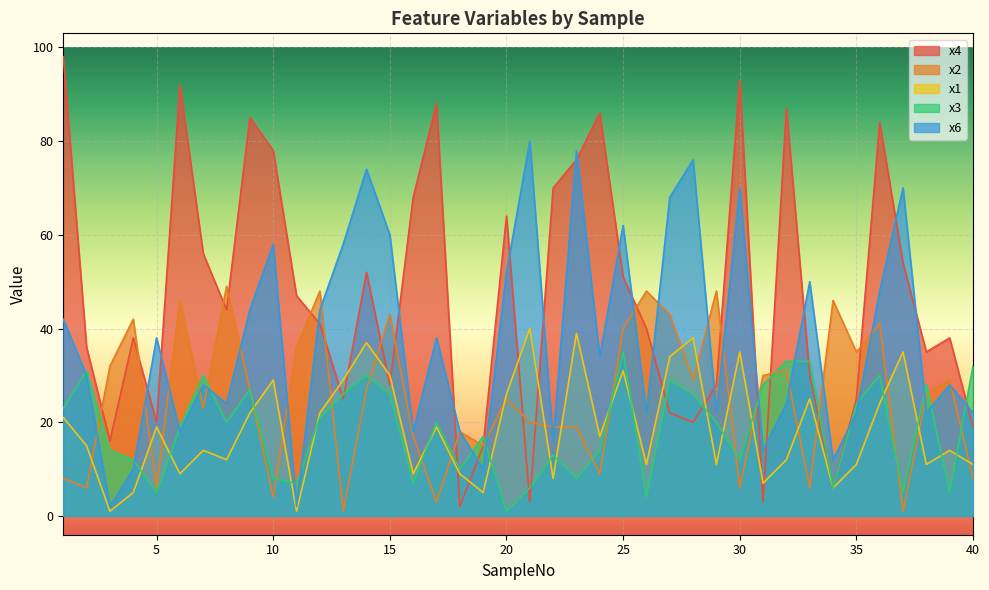

Read the x4 value at 10, to the nearest 10.

80